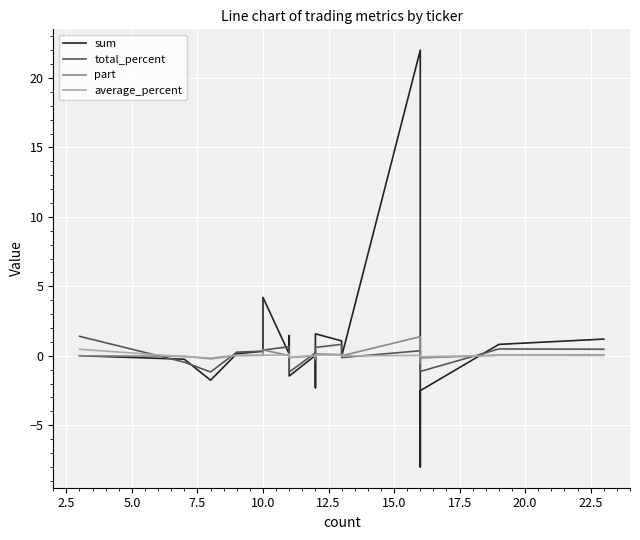

Does the chart display data point markers on the line(s)?

No